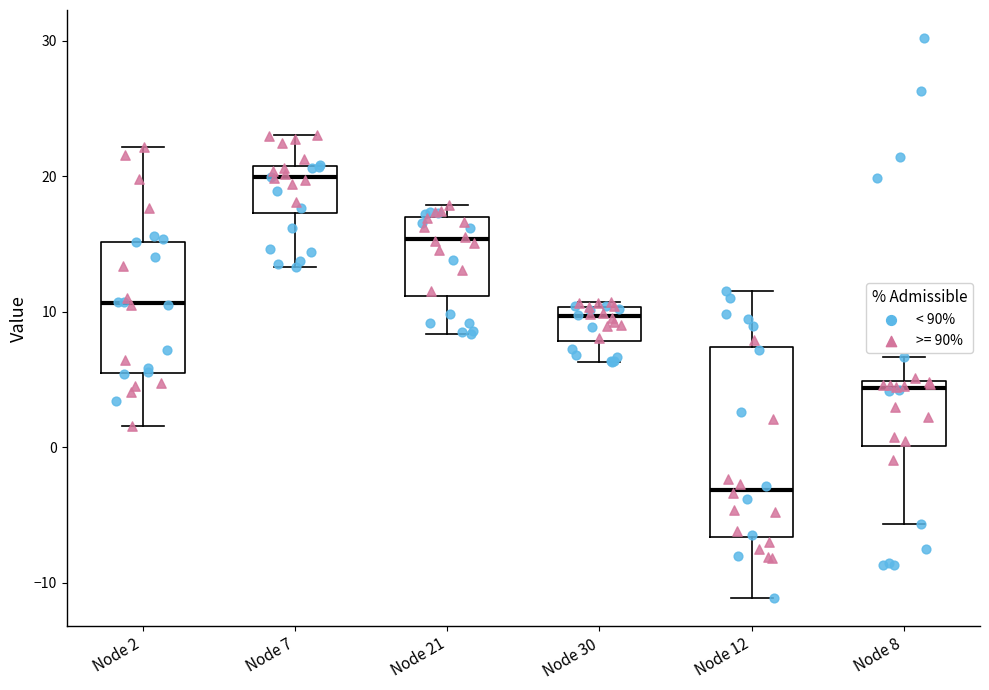

Where is the upper edge of the box for Node 7 on the y-axis? The values are not printed on the chart, so give them approximately, as read against the axis.

21